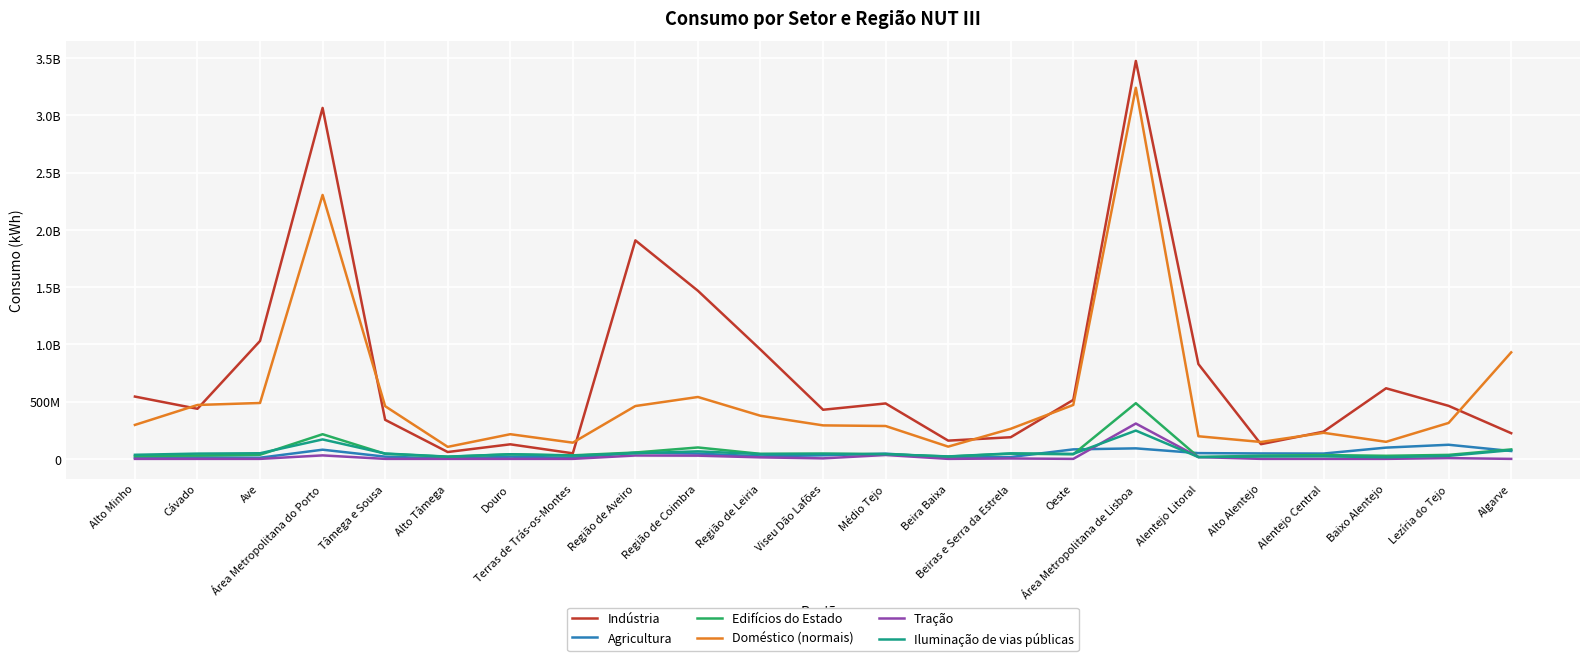

Which series has the largest total across all categories?

Indústria